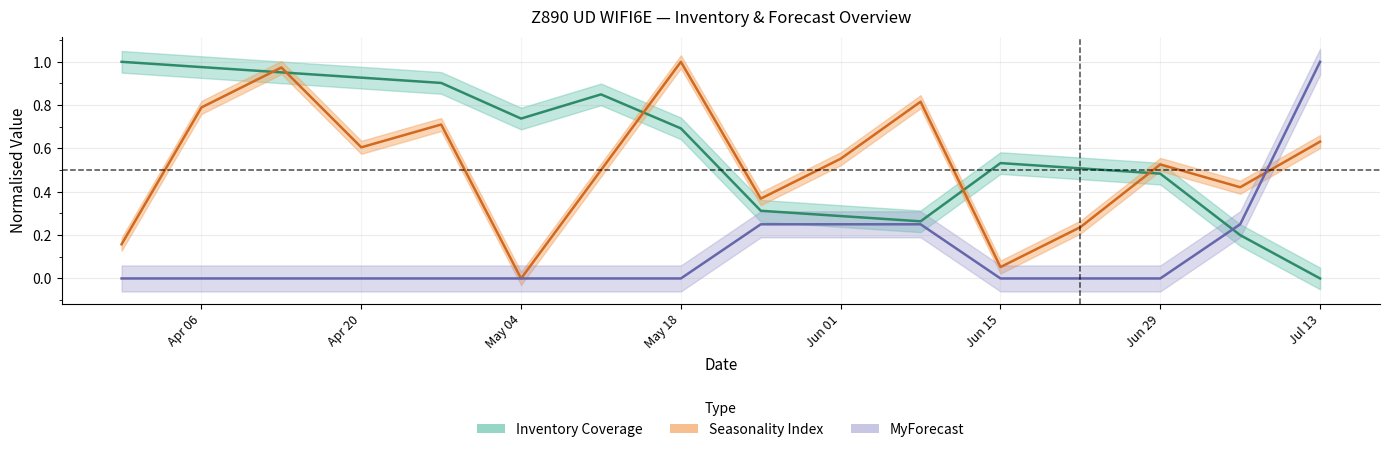

Which series has the largest total across all categories?

Inventory Coverage